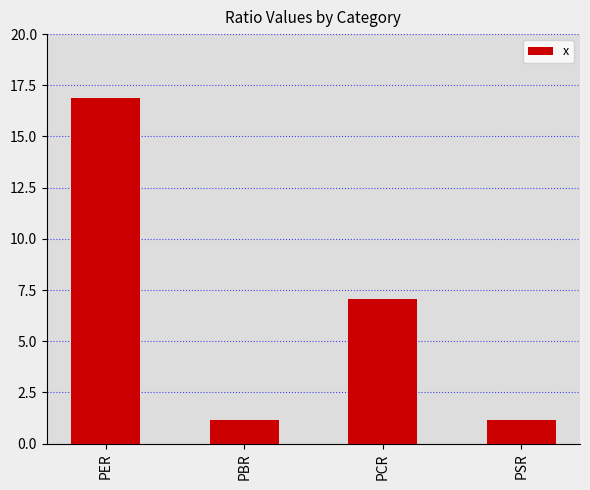

What is the label of the 1st bar from the left?

PER